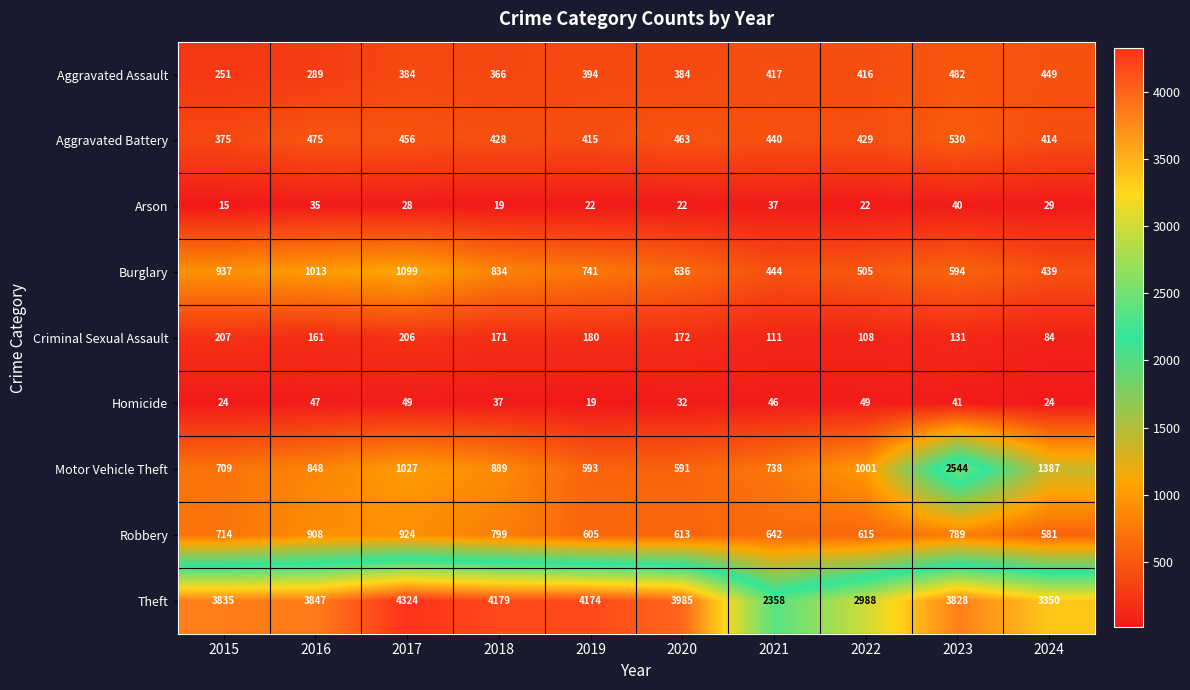

Is the value of Aggravated Assault at 2017 greater than the value of Aggravated Battery at 2019?

No